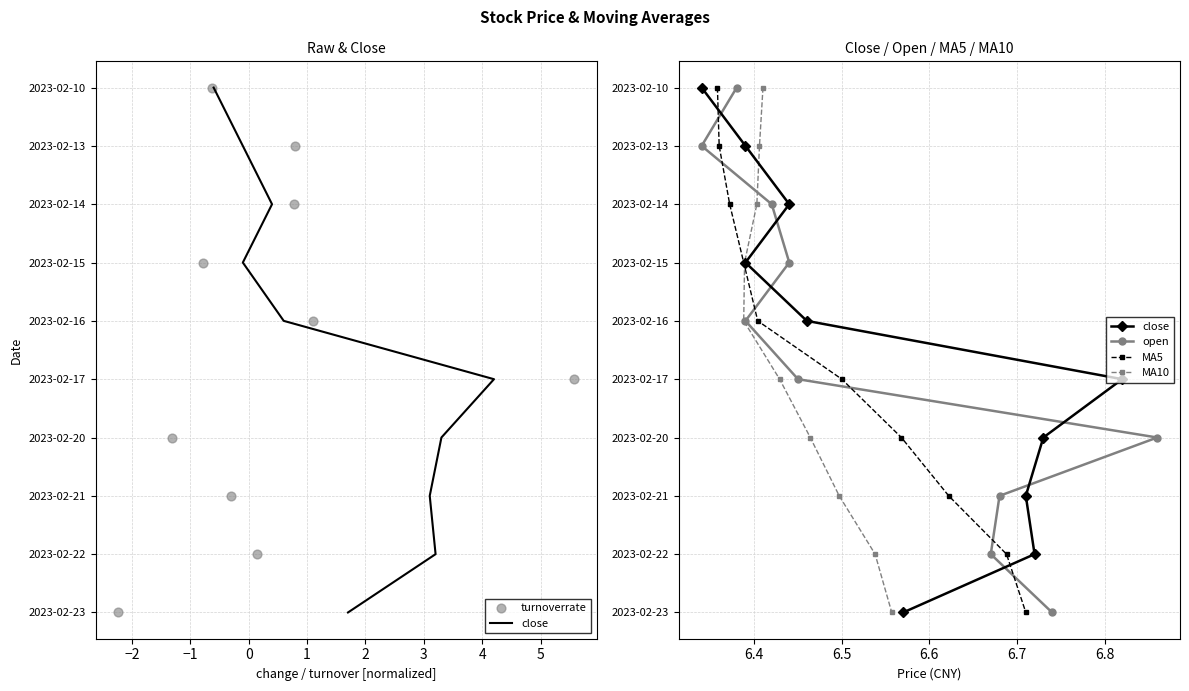

Which series contains the highest Y value?

close